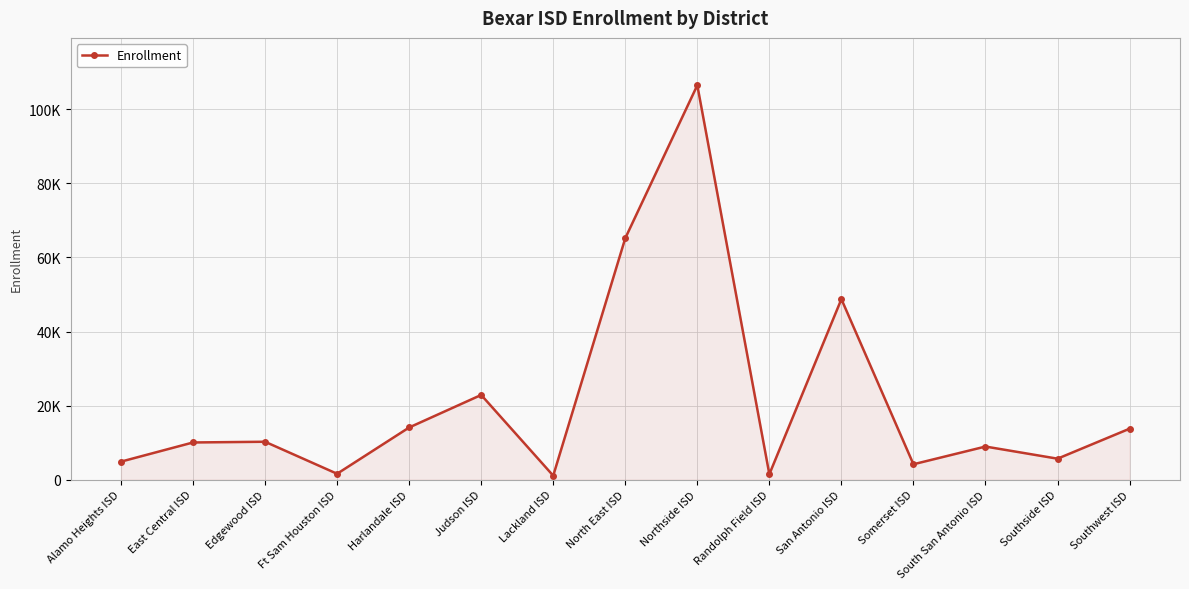

What is the difference between the second highest and minimum values?

64110